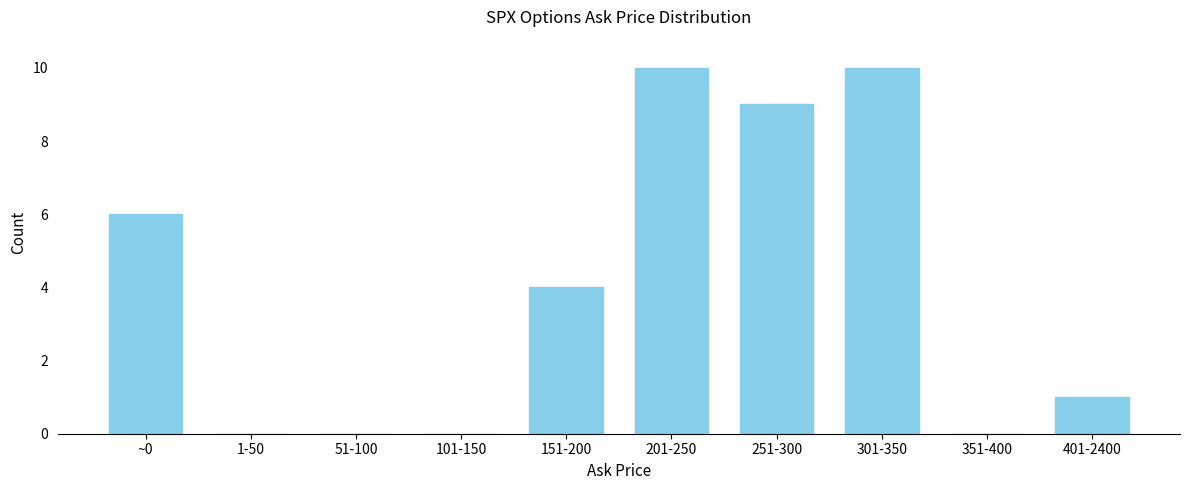

Reading left to right, list all the values displayed in this chart.

~0=6	1-50=0	51-100=0	101-150=0	151-200=4	201-250=10	251-300=9	301-350=10	351-400=0	401-2400=1